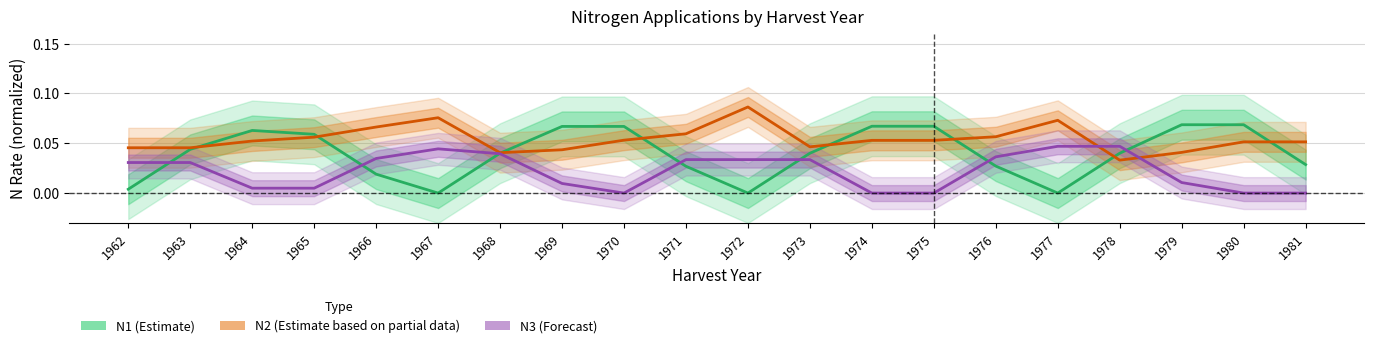

The value of N1 (Estimate) at 1981 is 0.0. True or false?

True